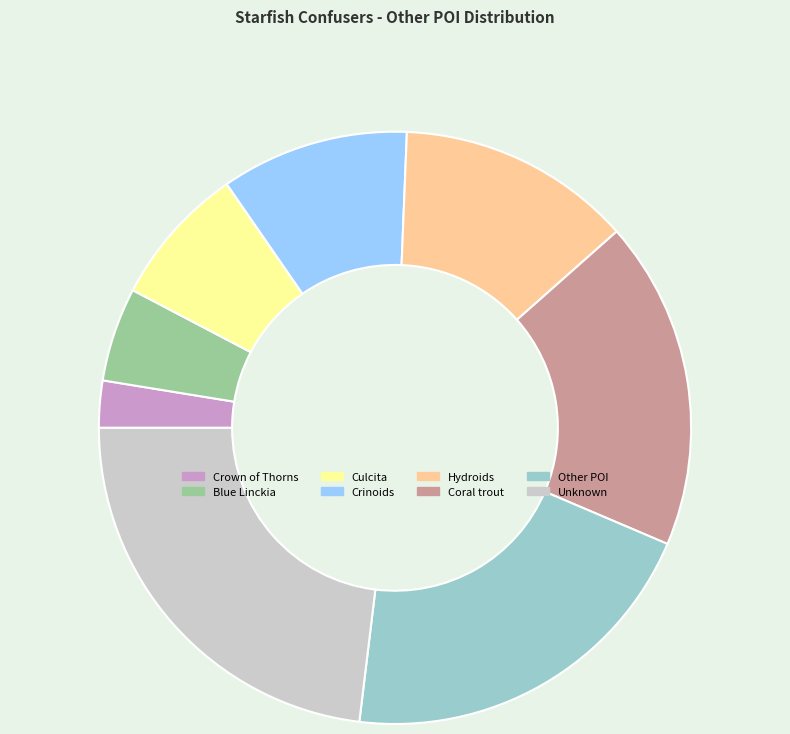

Is the sum of Hydroids and Culcita greater than half?

No